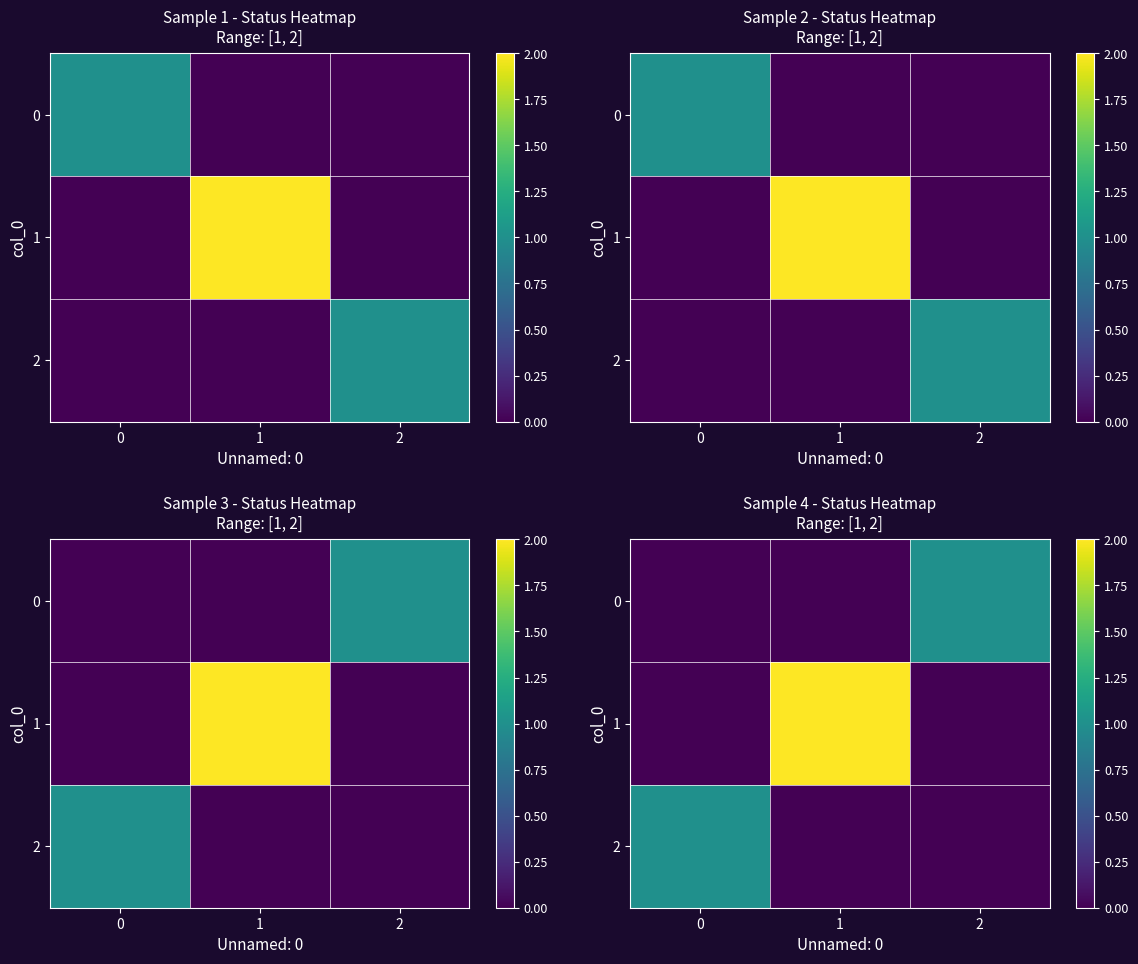

What is the greatest value displayed?

2